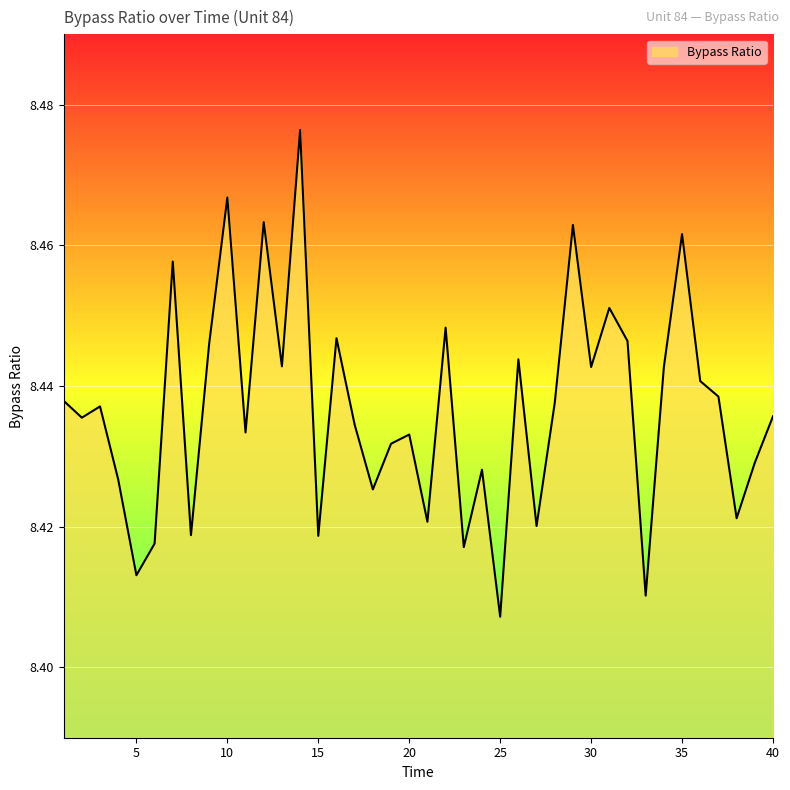

Which category has the highest value across all series?

14